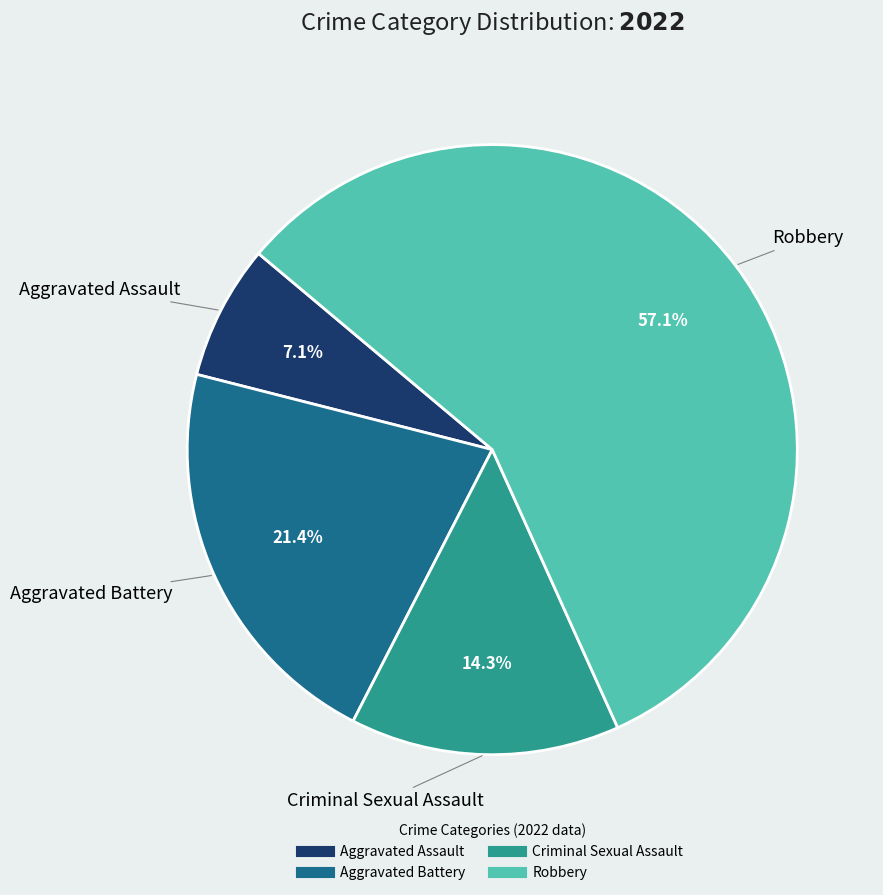

How many slices are in this pie chart?

4